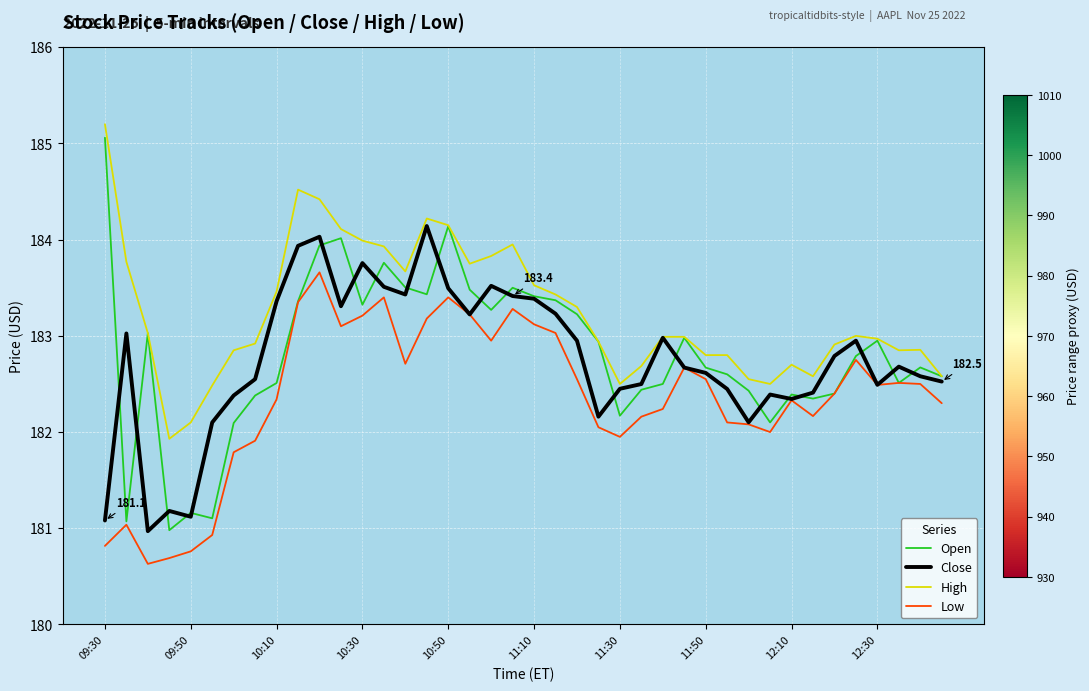

What is the difference between the maximum and second lowest values in the Low series?

3.0